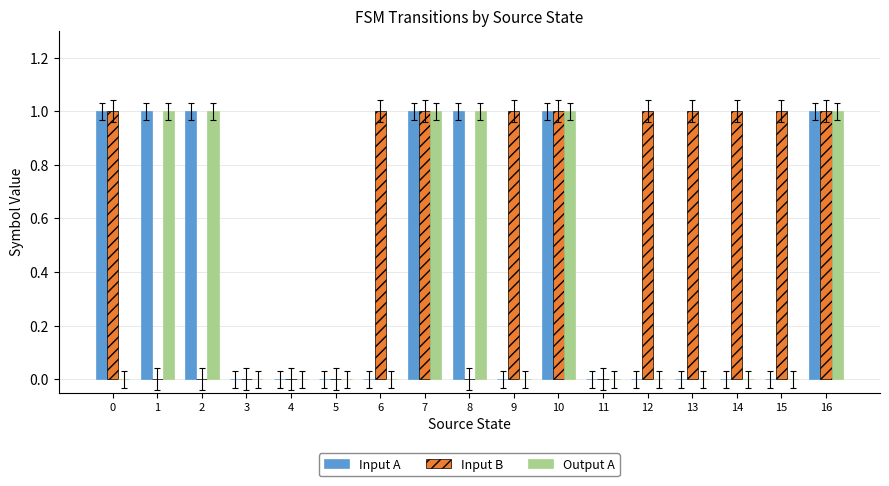

What is the total value across all series at 14?

1